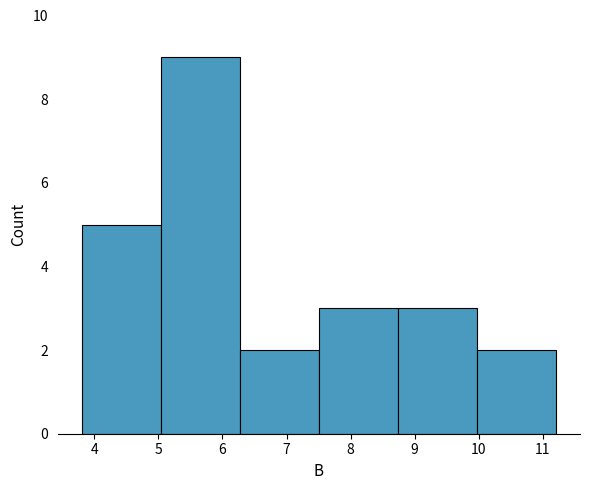

Which range on the x-axis has the tallest bar?

5.0 to 6.3